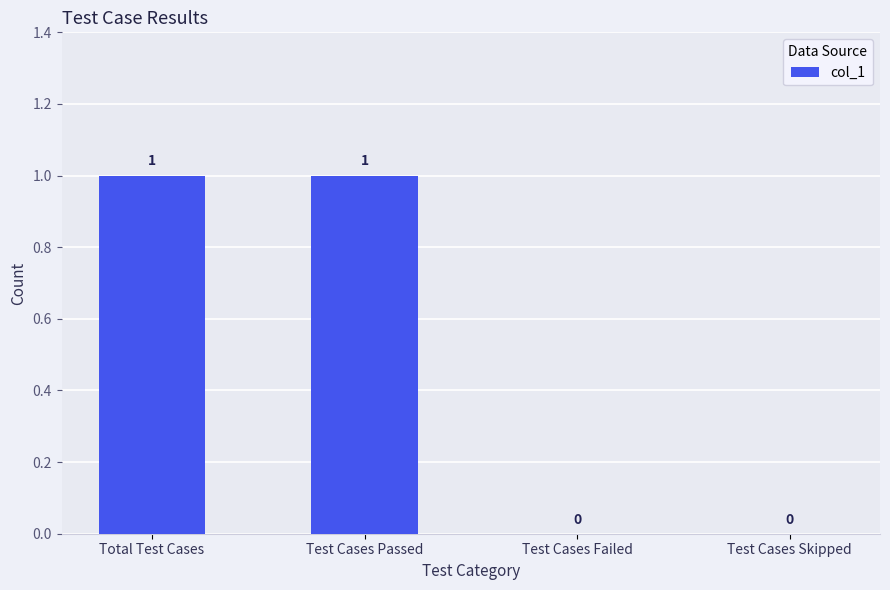

What is the sum of all values?

2